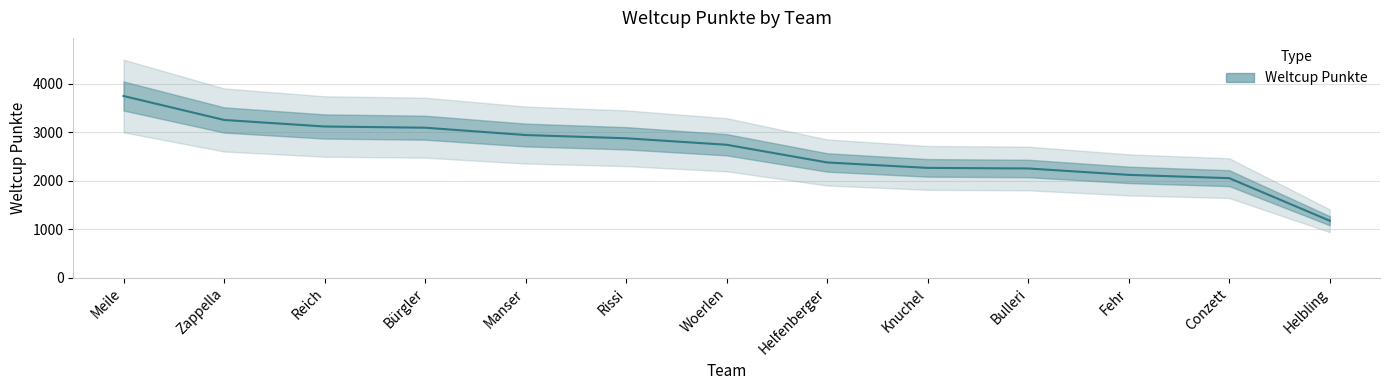

What is the label of the 9th point from the left?

Knuchel